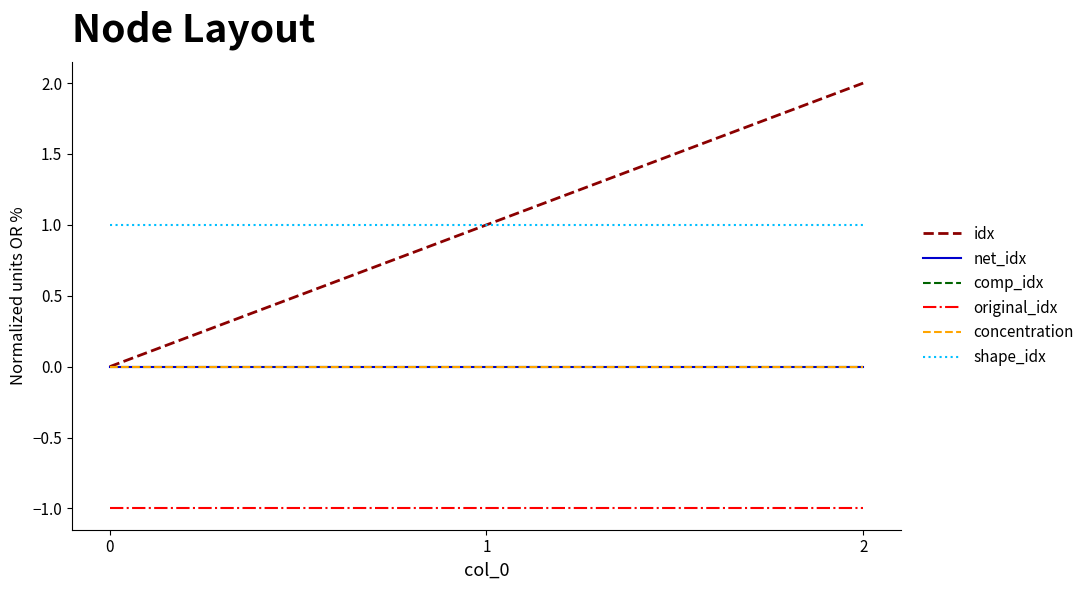

Is this an area chart (filled region under the line)?

No